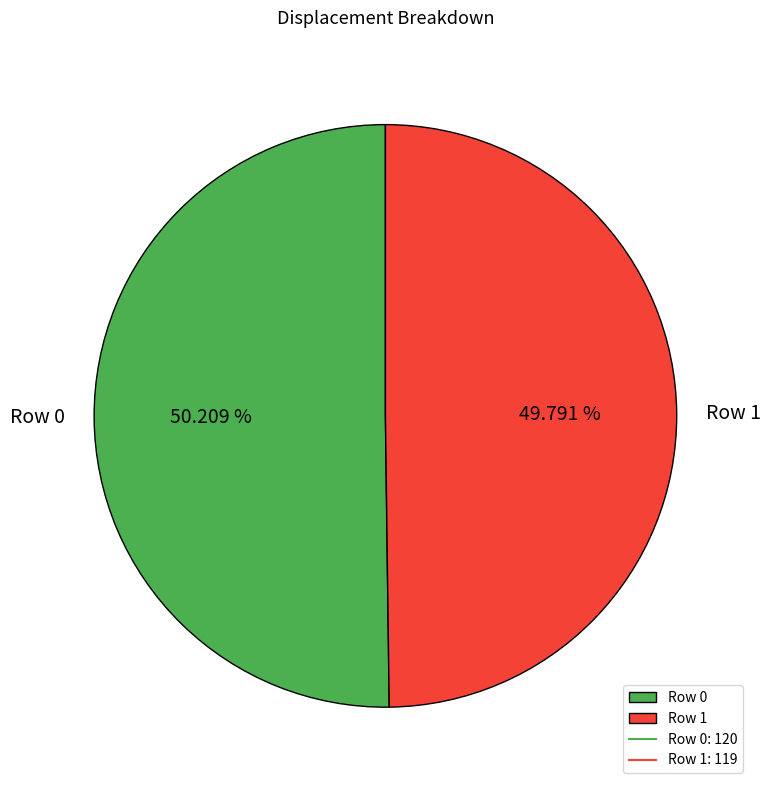

Is there a majority slice in this chart?

Yes